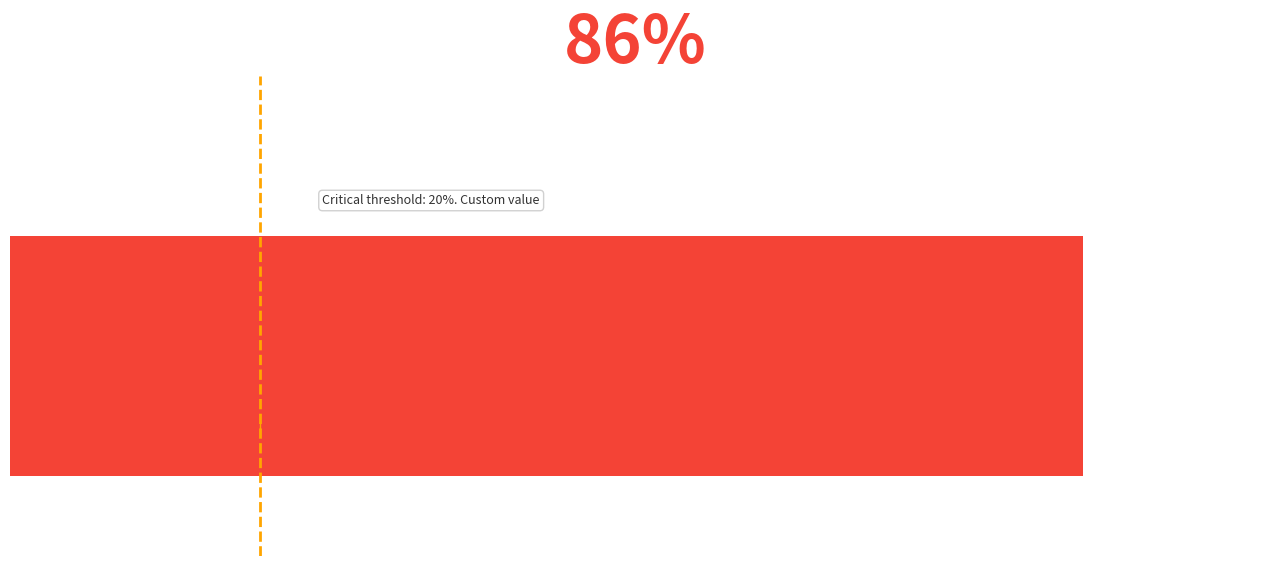

Does the chart contain any negative values?

No